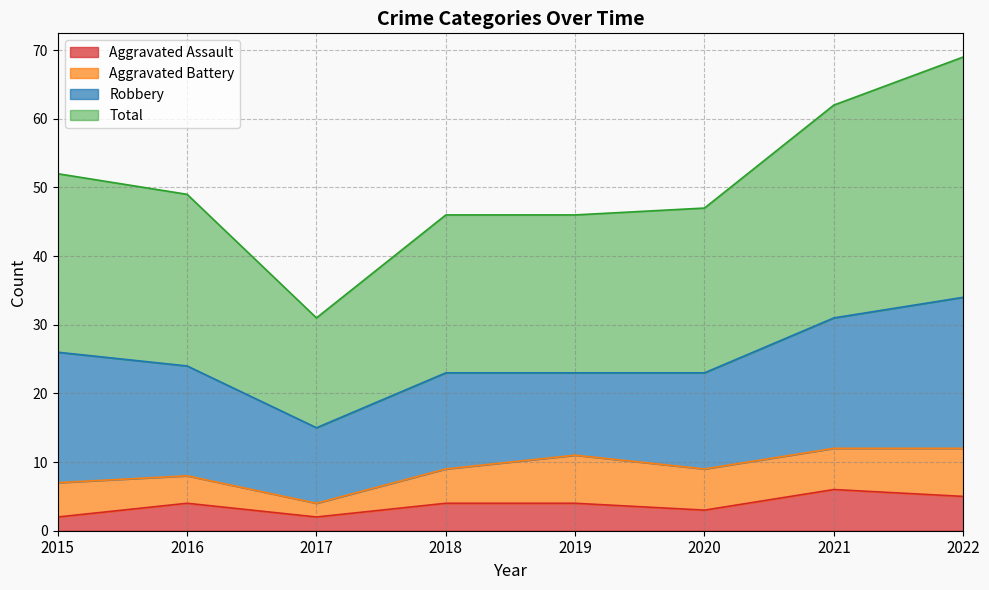

Is it true that Aggravated Assault equals 6 at 2021?

True